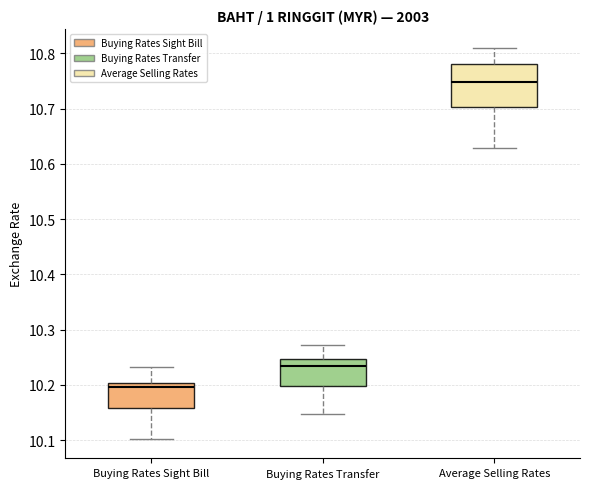

Where is the lower edge of the box for Average Selling Rates on the y-axis? The values are not printed on the chart, so give them approximately, as read against the axis.

10.70